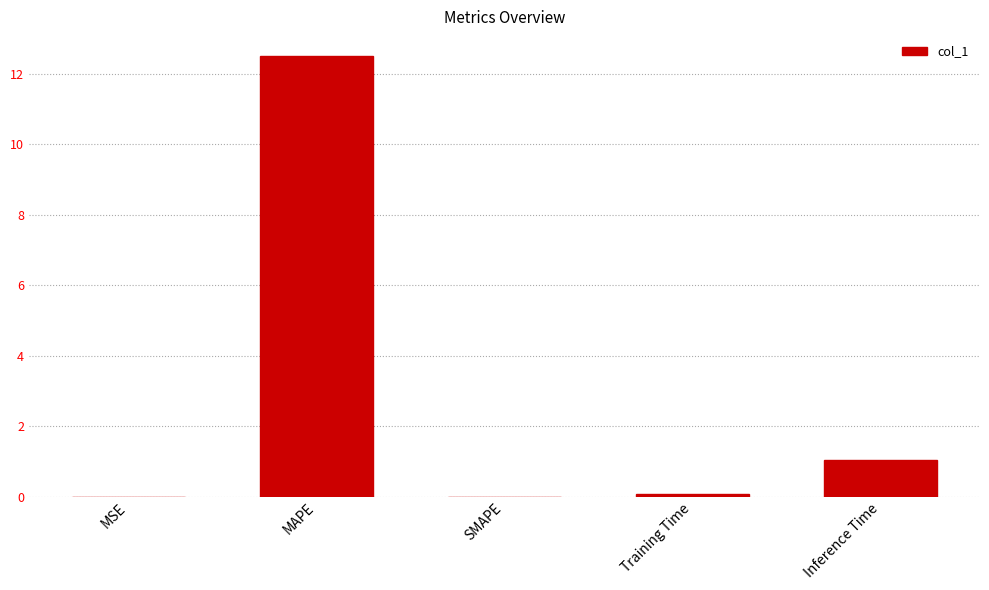

What is the maximum value shown in the chart?

12.5